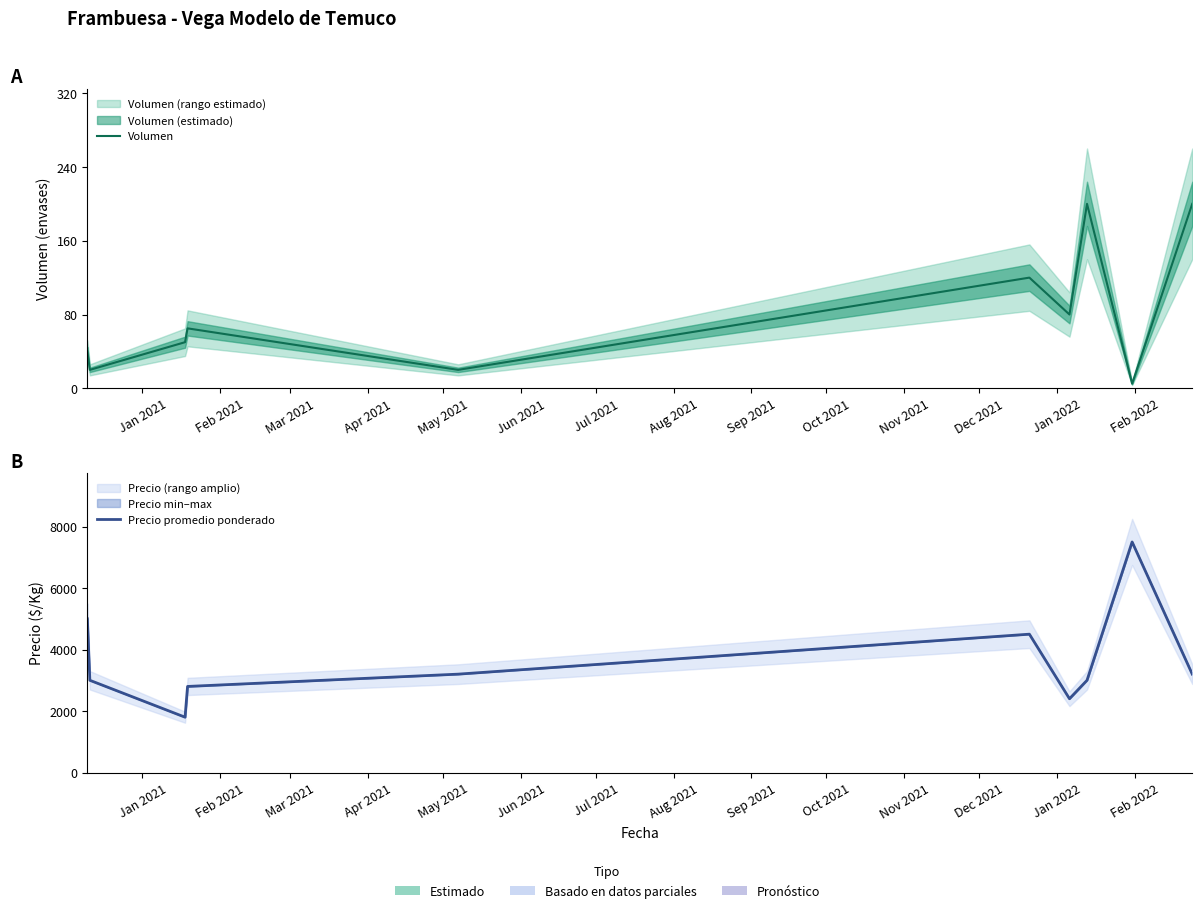

The Volumen series shows 49 at Jul 2021. True or false?

False